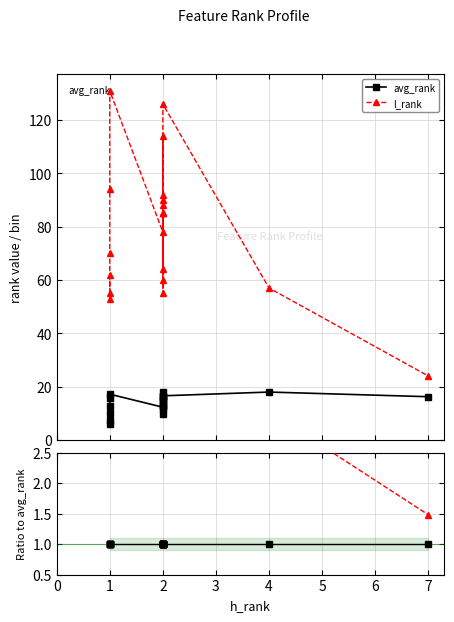

True or false: l_rank has a value of 11.5 at 1.

False